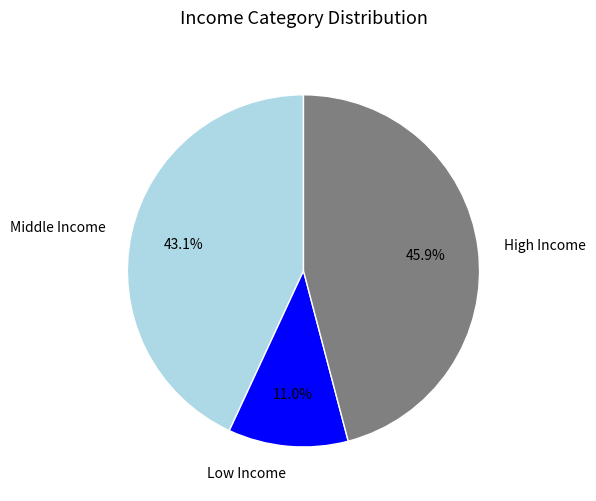

Do High Income and Low Income together represent more than half of the pie?

Yes